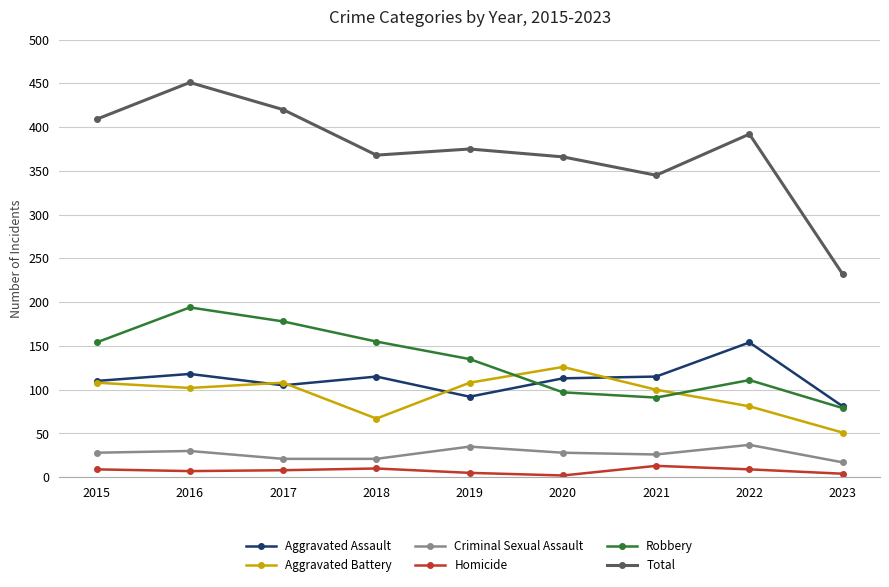

How many categories are shown in the chart?

9